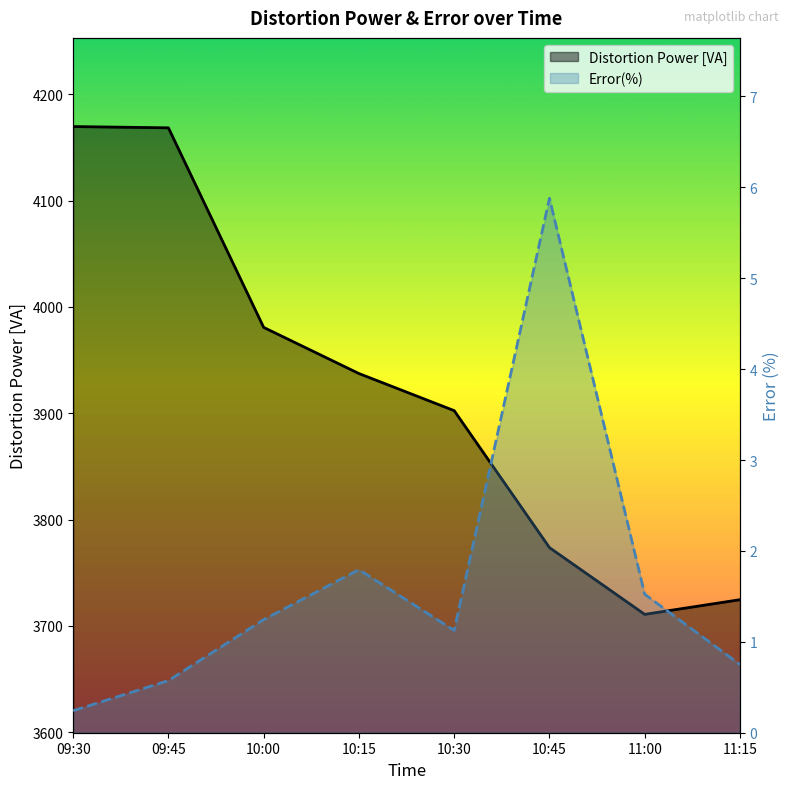

At which category does Error(%) reach its first local peak?

10:15